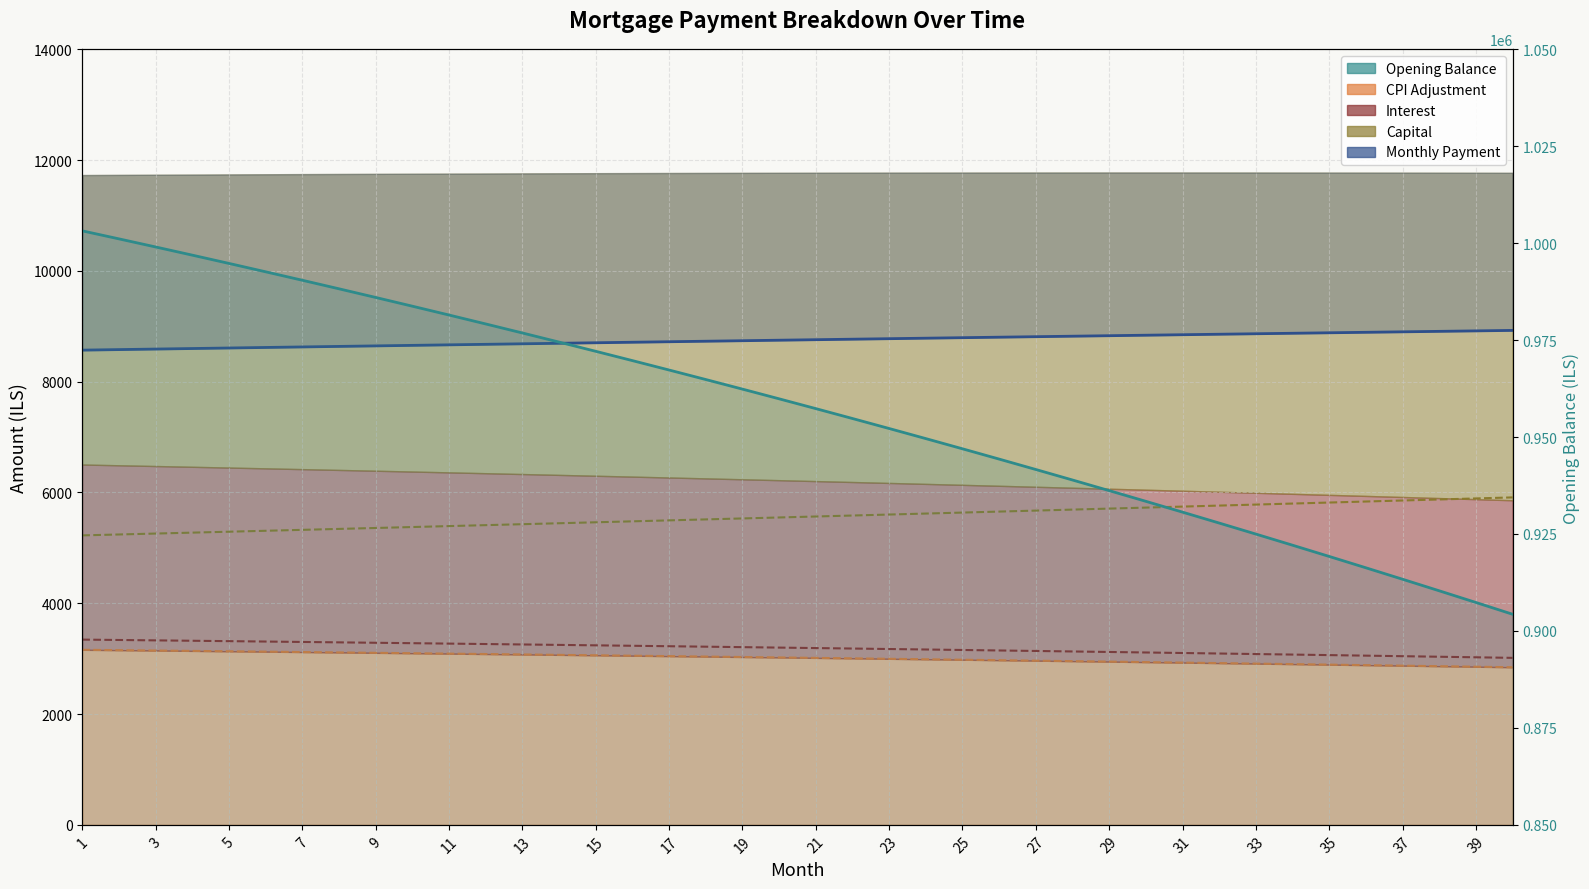

The opening_balance (line) series shows 913330.2 at 37. True or false?

True